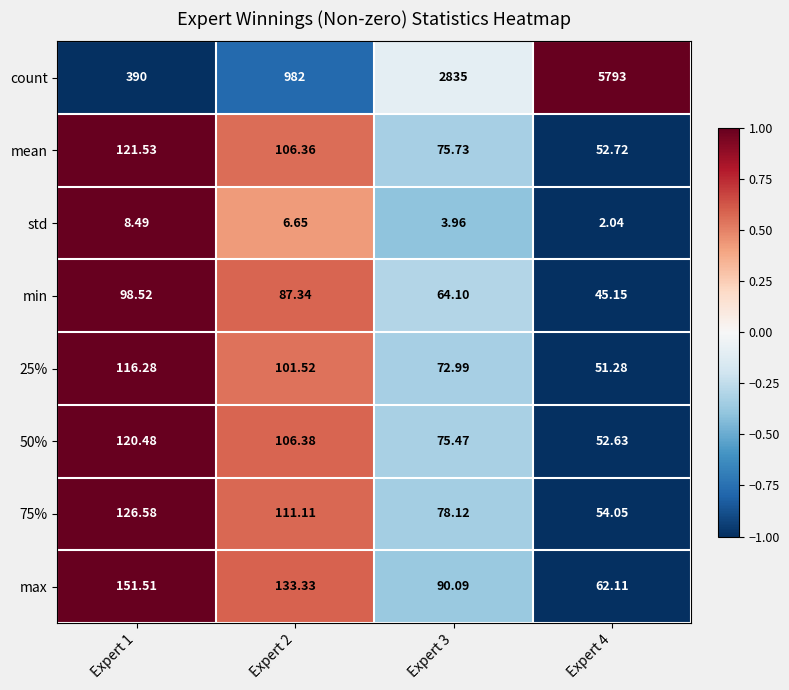

Which series has the widest spread of values?

count